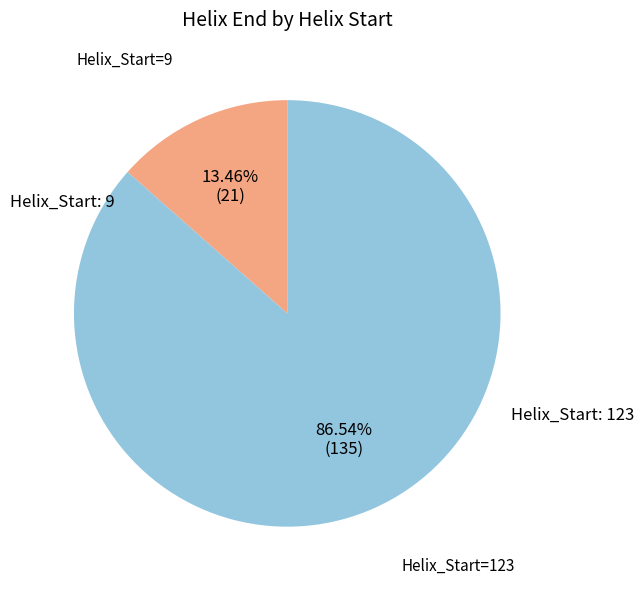

Does any single category account for the majority?

Yes